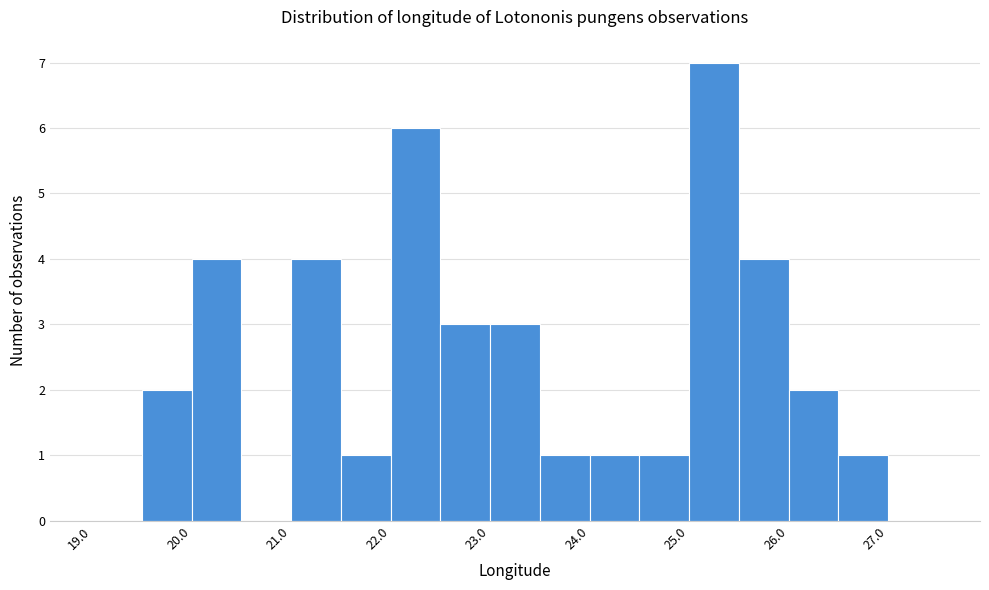

How tall is the bar that spans 25.0 to 25.5 on the x-axis? The values are not printed on the chart, so give them approximately, as read against the axis.

7